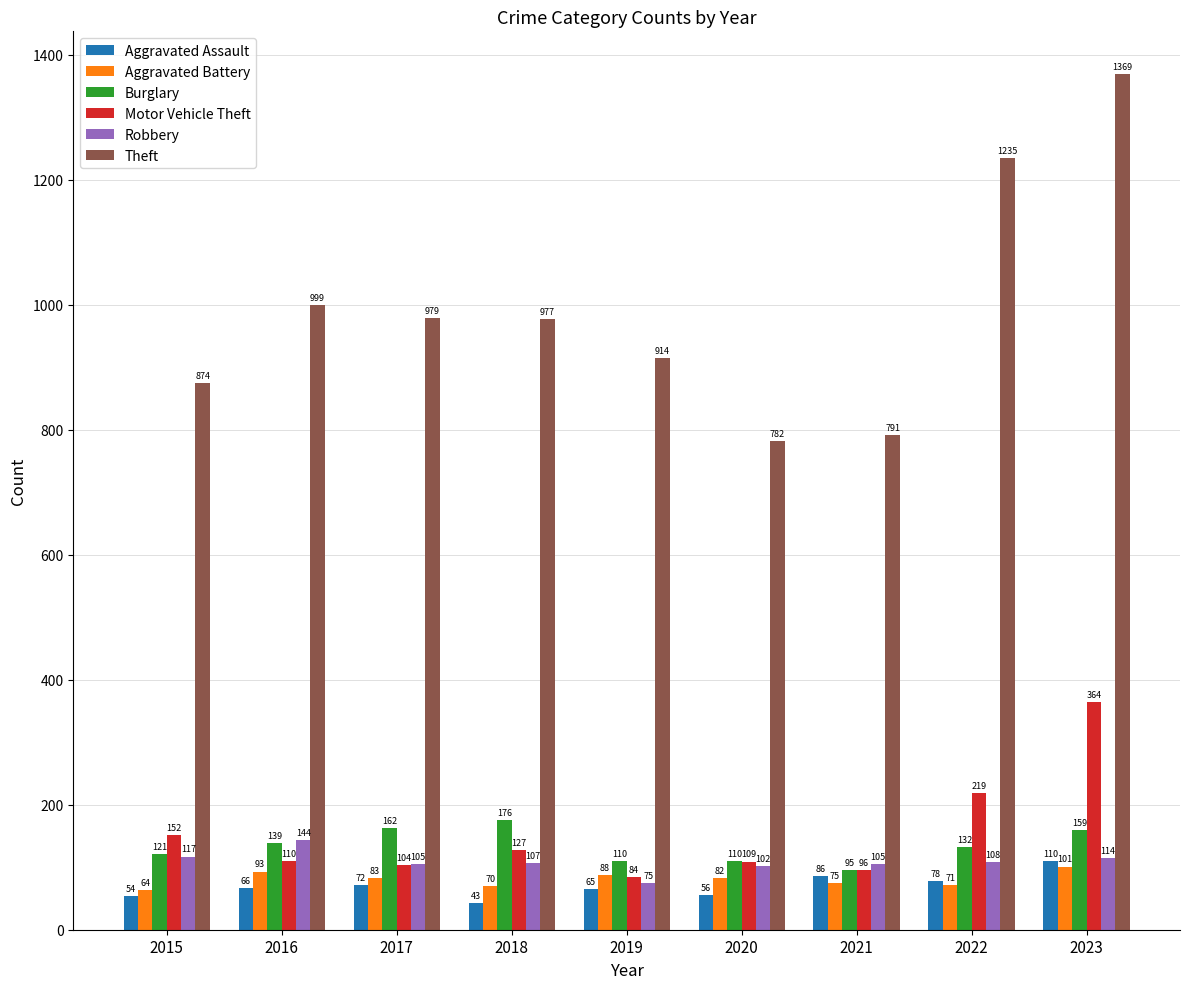

Reading right to left, extract all data points from this chart.

Aggravated Assault: 110	78	86	56	65	43	72	66	54
Aggravated Battery: 101	71	75	82	88	70	83	93	64
Burglary: 159	132	95	110	110	176	162	139	121
Motor Vehicle Theft: 364	219	96	109	84	127	104	110	152
Robbery: 114	108	105	102	75	107	105	144	117
Theft: 1369	1235	791	782	914	977	979	999	874